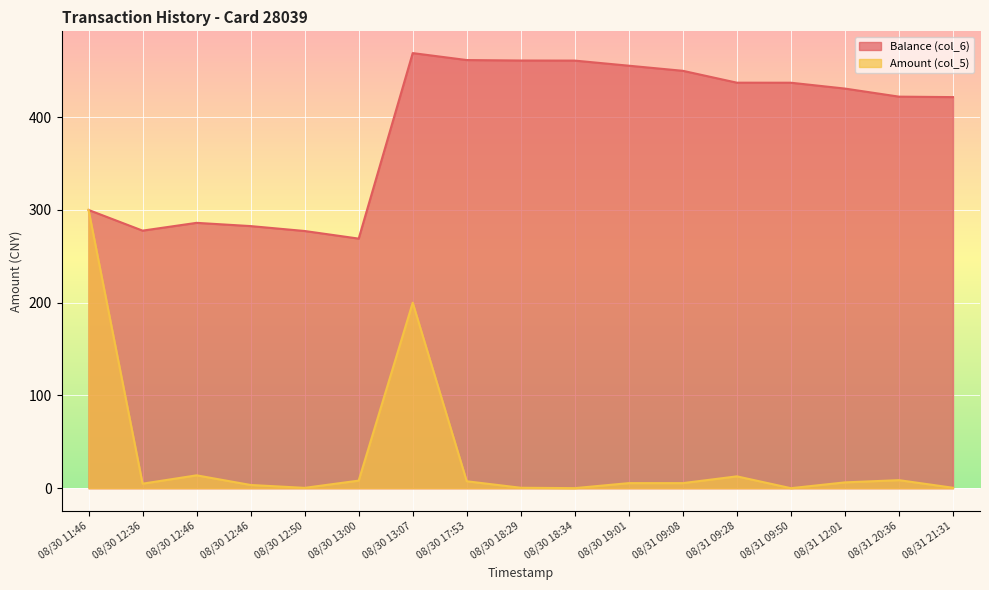

What is the difference between the second highest and second lowest values in the Amount (col_5) series?

199.9